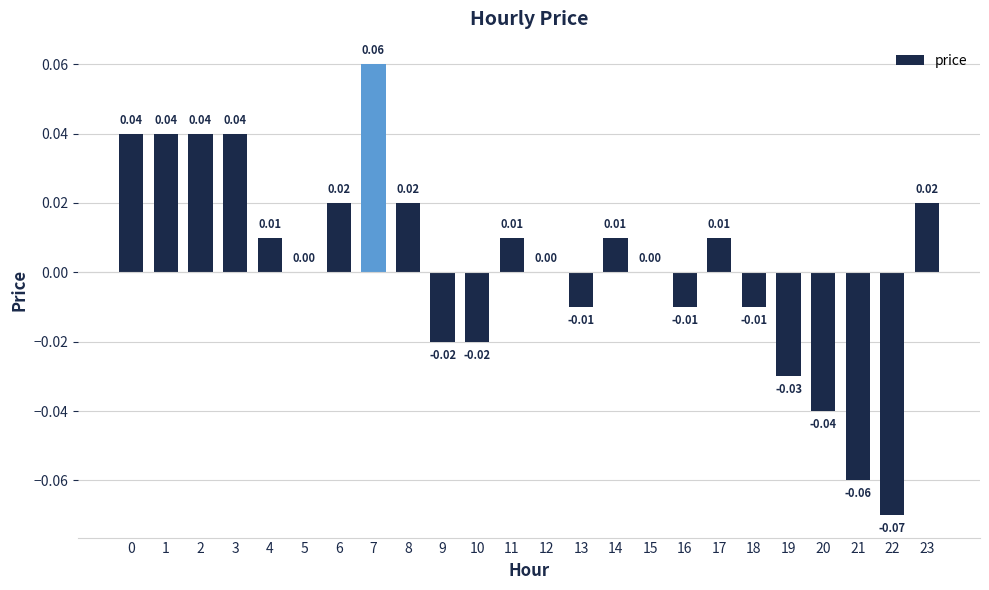

Between 21 and 17, which is larger?

17